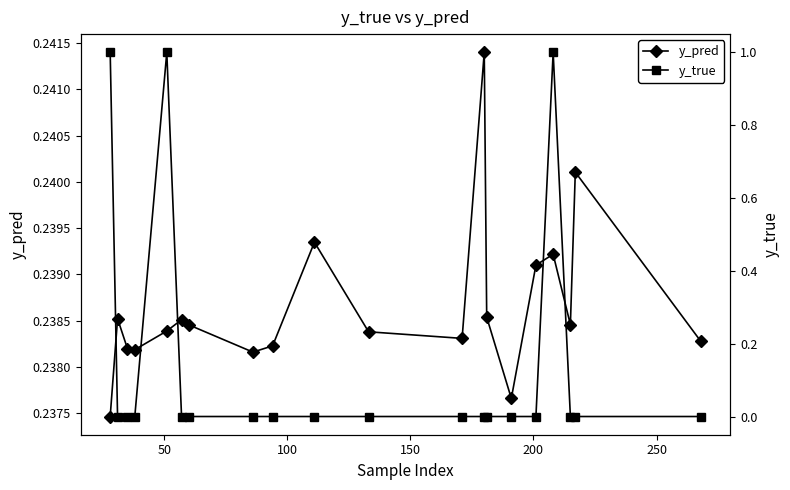

In y_pred, how many points are higher than both neighbors (excluding endpoints)?

6